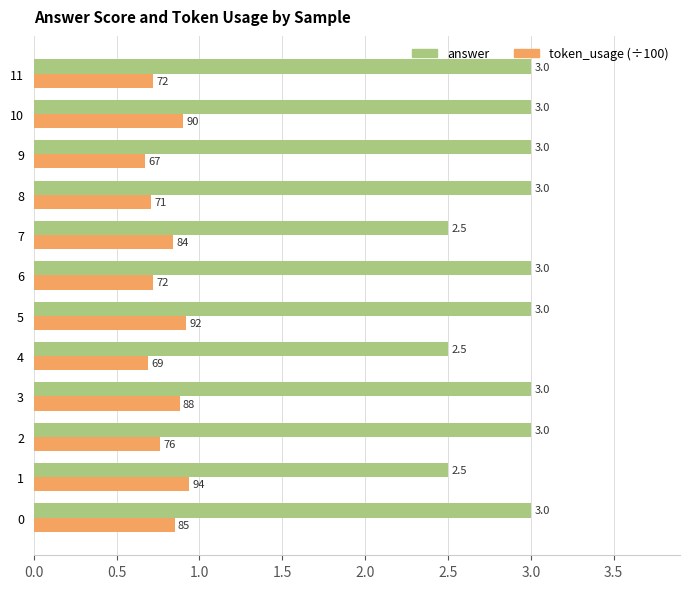

Rank the series by their maximum value, from highest to lowest.

answer, token_usage (÷100)